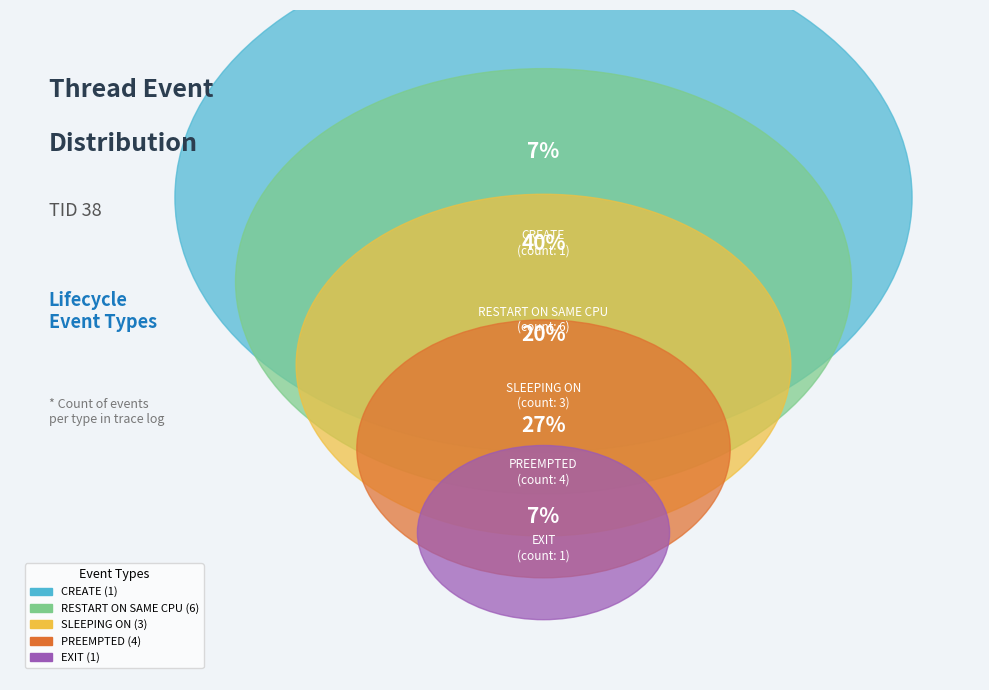

What is the change in value from SLEEPING ON to EXIT?

-2